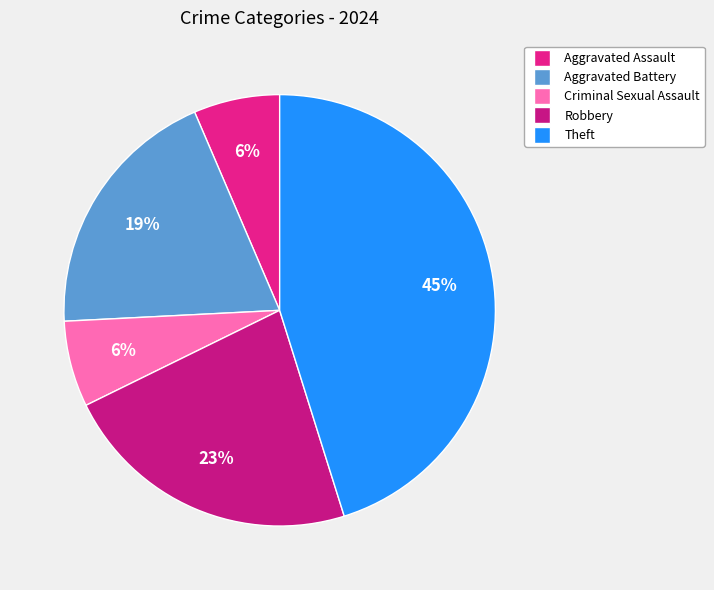

Count the number of slices in the pie.

5